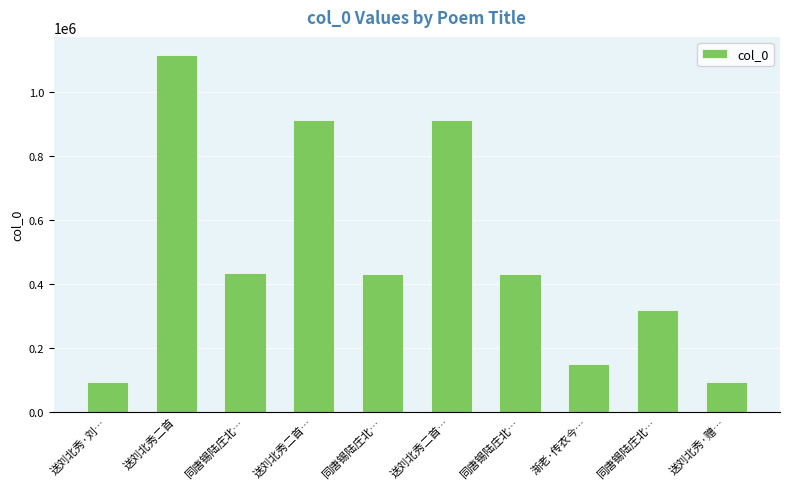

Reading left to right, transcribe all the data shown in this chart.

送刘北秀·刘…=93430	送刘北秀二首=1115761	同唐锡陆庄北…=431921	送刘北秀二首…=913176	同唐锡陆庄北…=429036	送刘北秀二首…=913175	同唐锡陆庄北…=429037	渐老·传衣今…=148936	同唐锡陆庄北…=317310	送刘北秀·赠…=93429